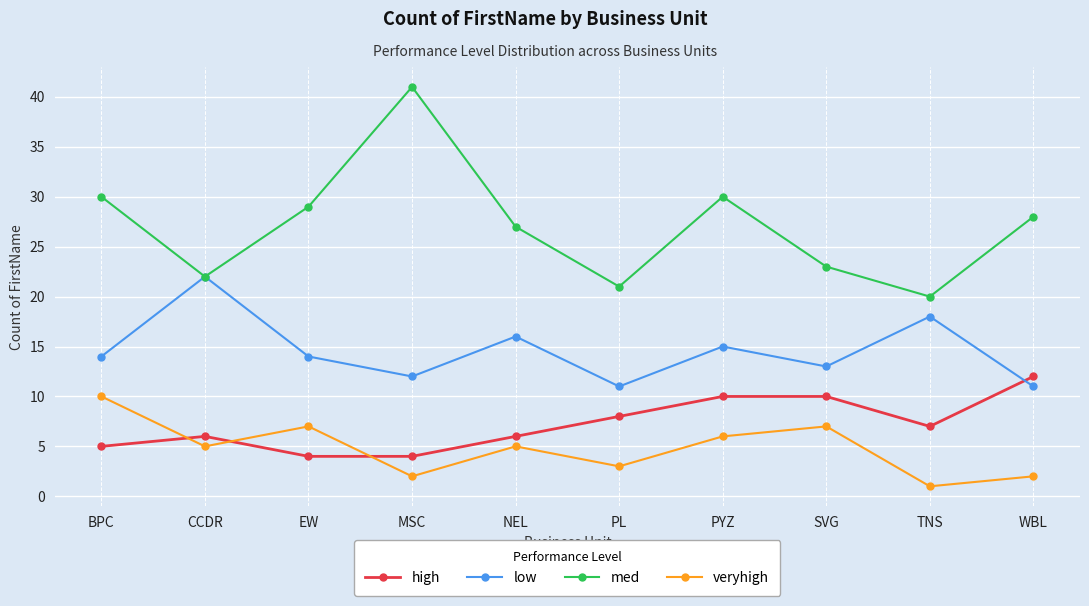

Which category has the lowest value in the med series?

TNS